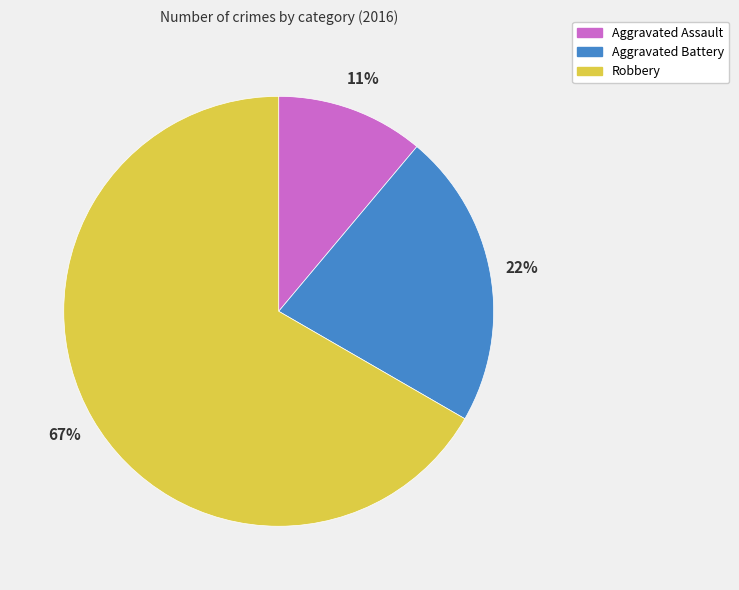

Which has a higher value, Aggravated Assault or Robbery?

Robbery